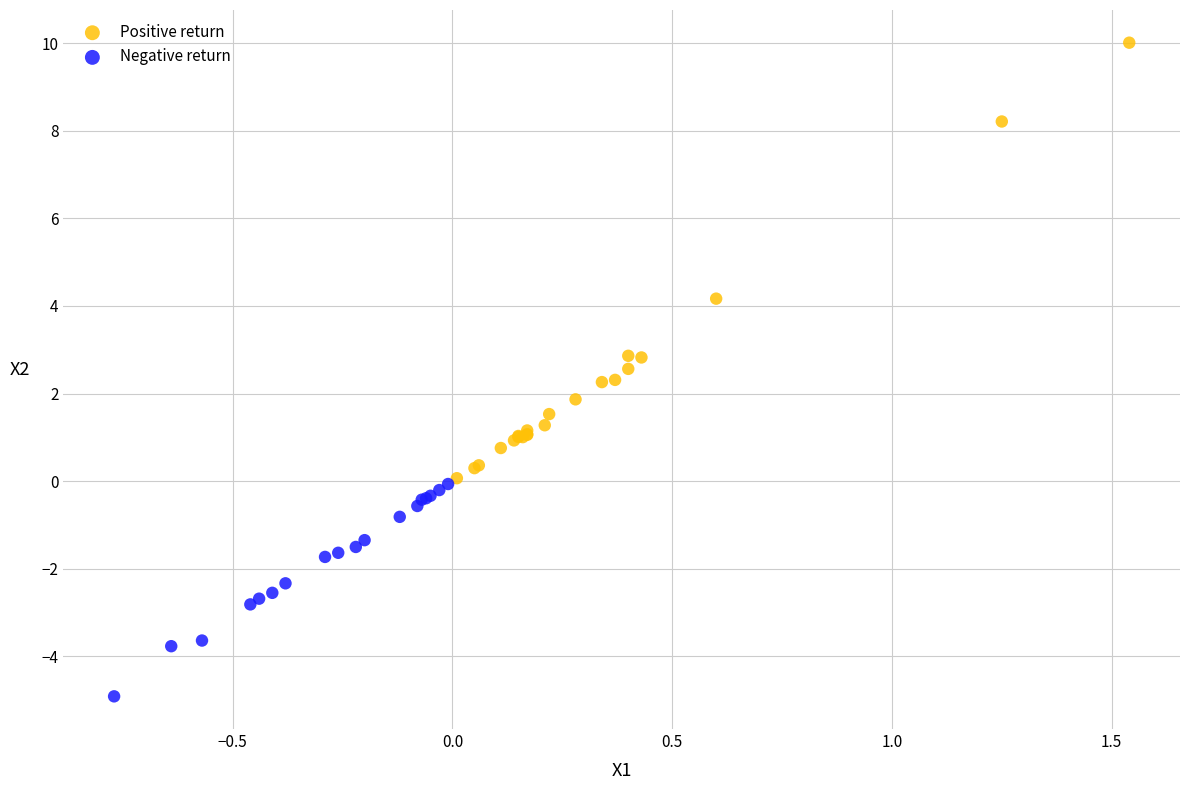

Which series has the largest Y range (max minus min)?

Positive return